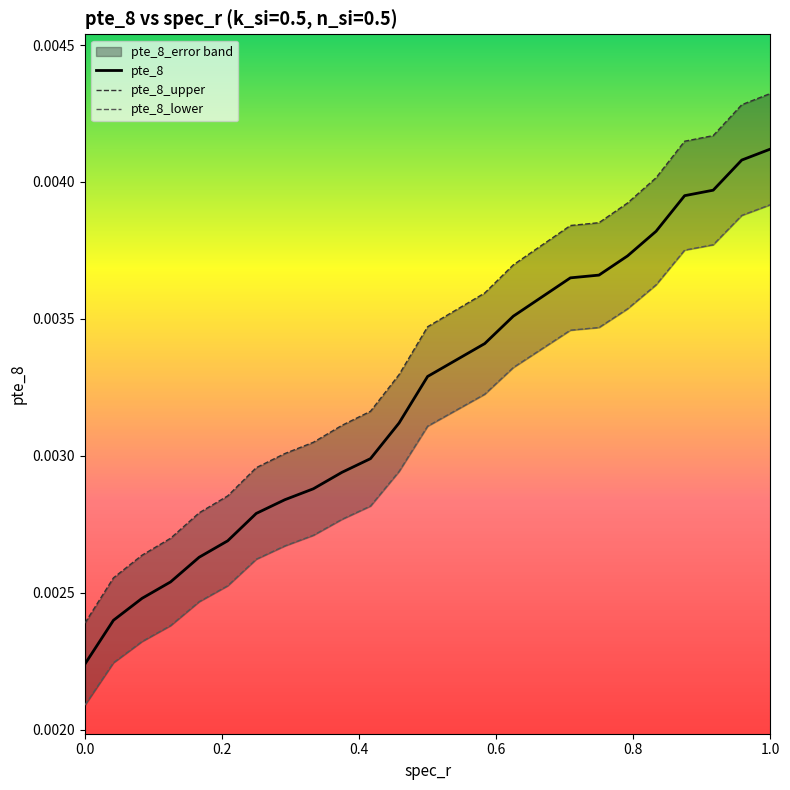

Is it true that pte_8_lower equals 0.0 at 21?

False